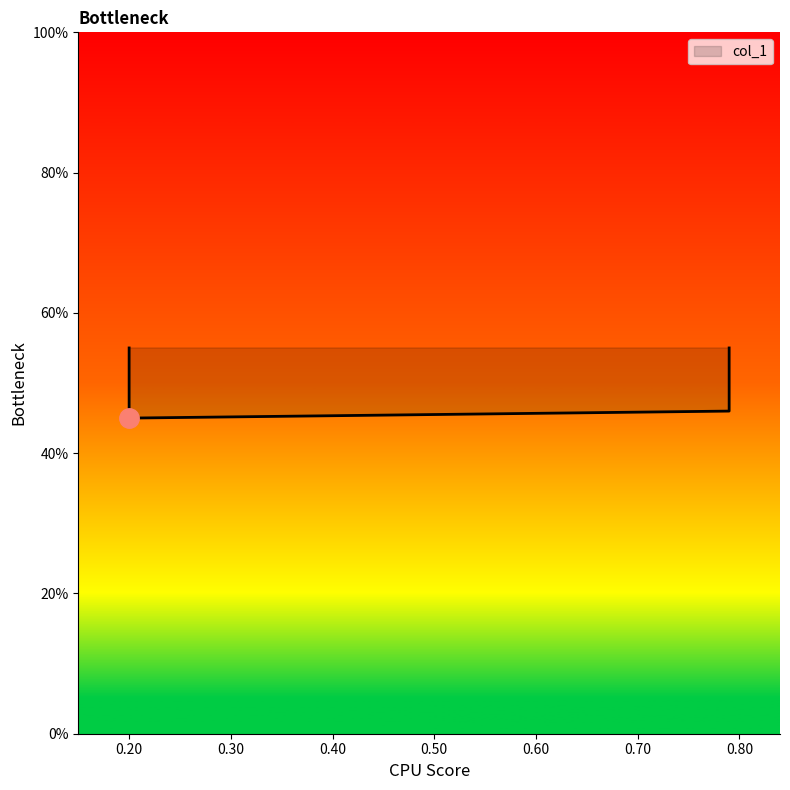

Between 0.20 and 0.30, which is larger?

0.30